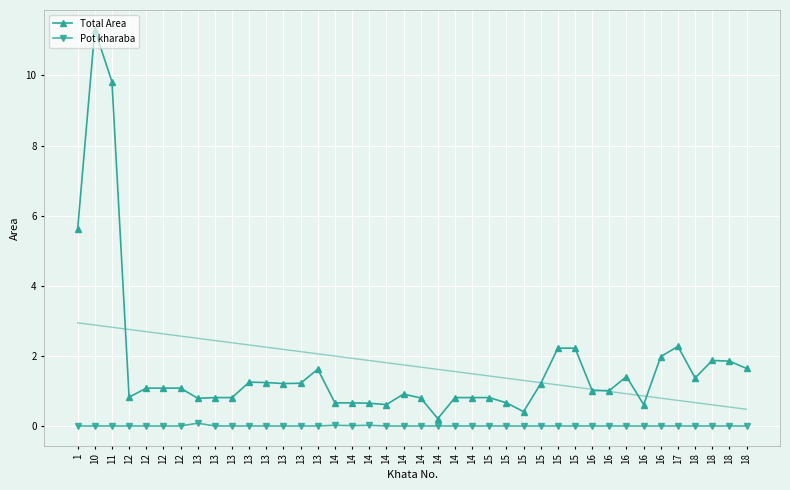

What is the average value of the Total Area series?

1.7